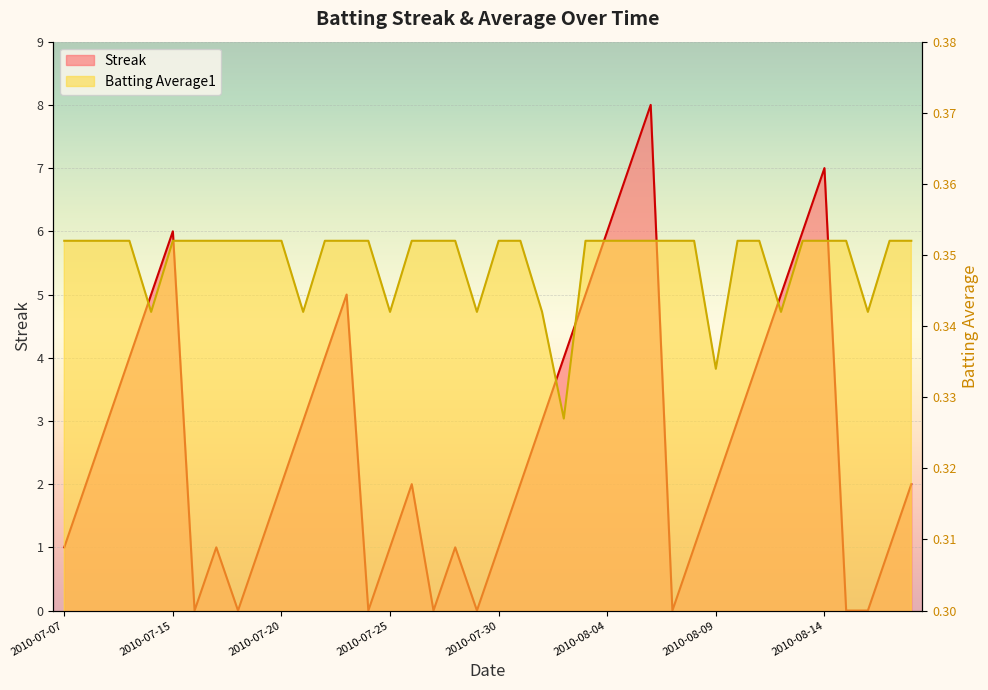

What is the label of the 11th point from the right?

2010-08-08